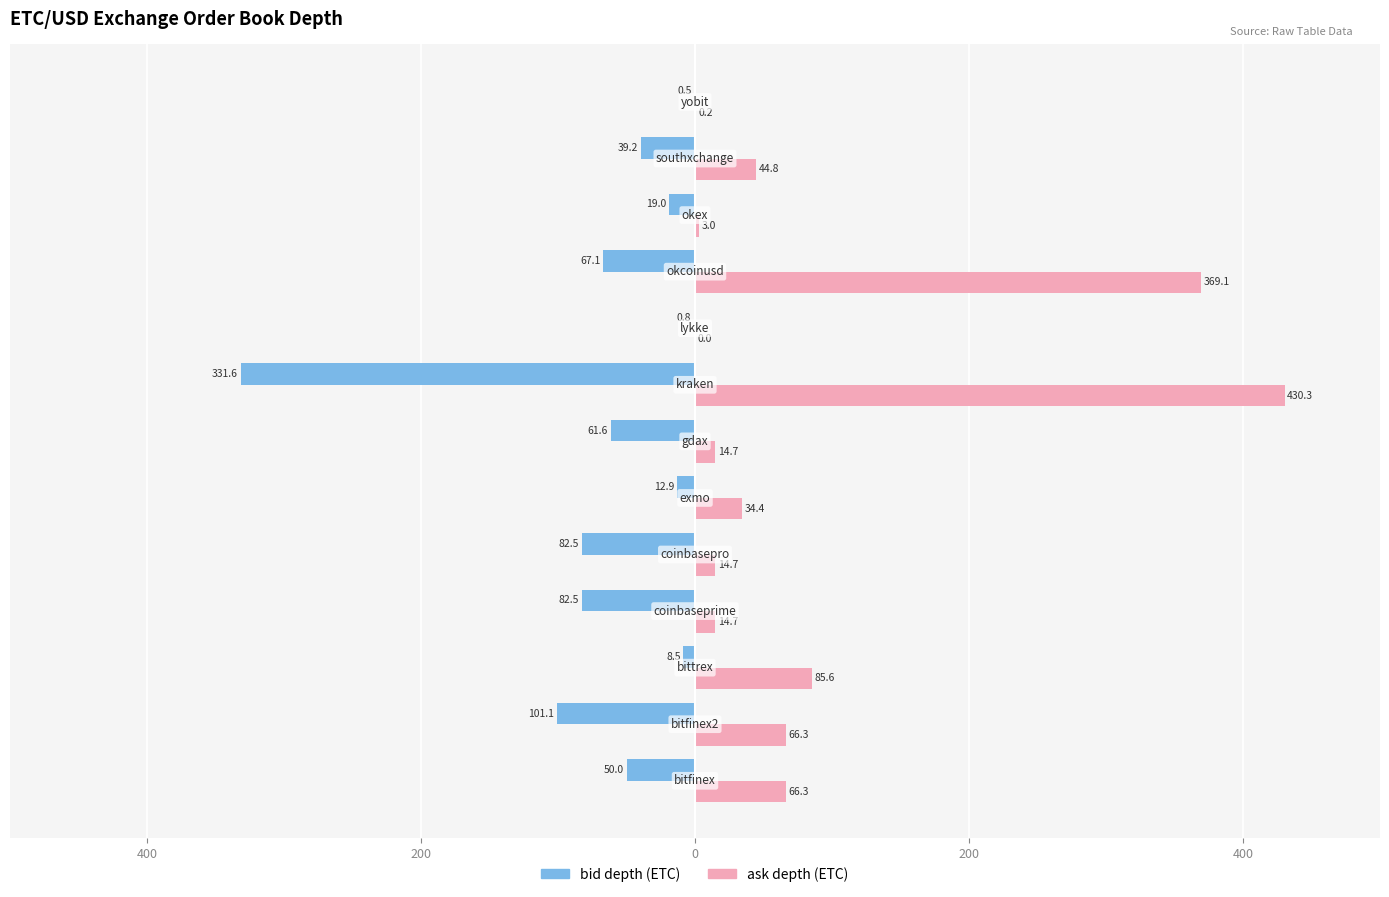

What are all the series names shown in the legend?

bid depth (ETC), ask depth (ETC)